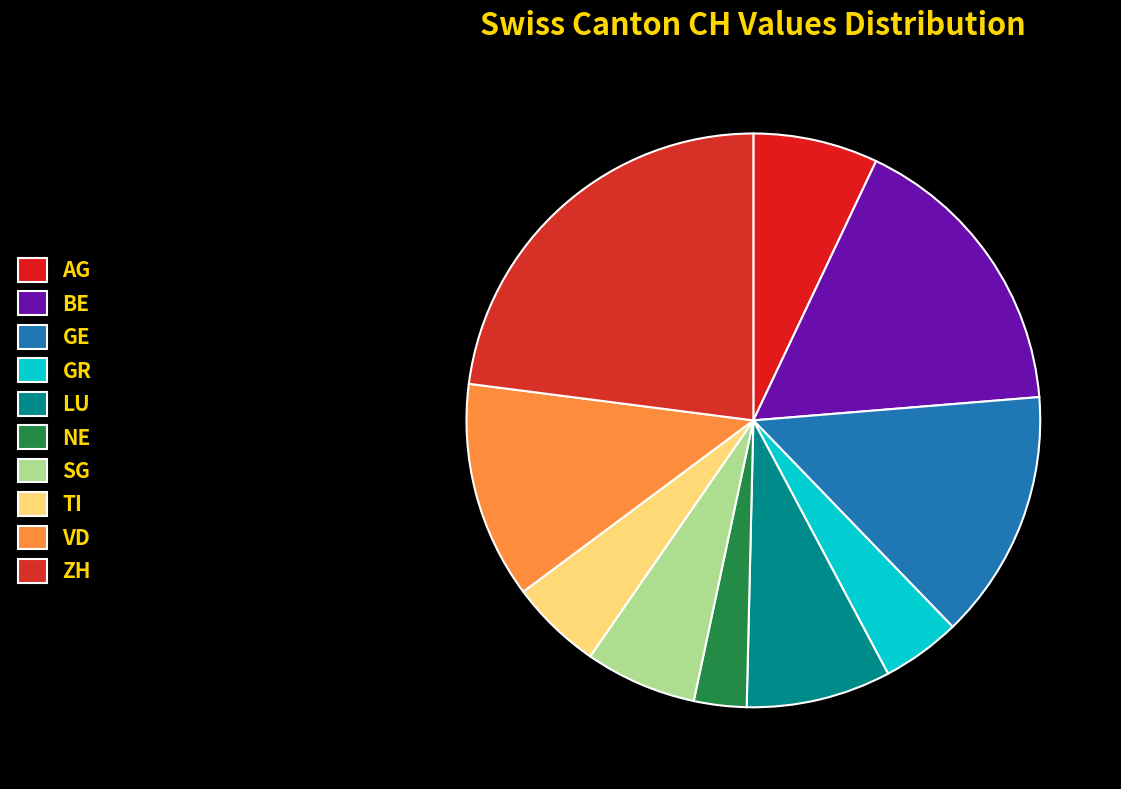

The BE slice represents 17% of the pie. True or false?

True